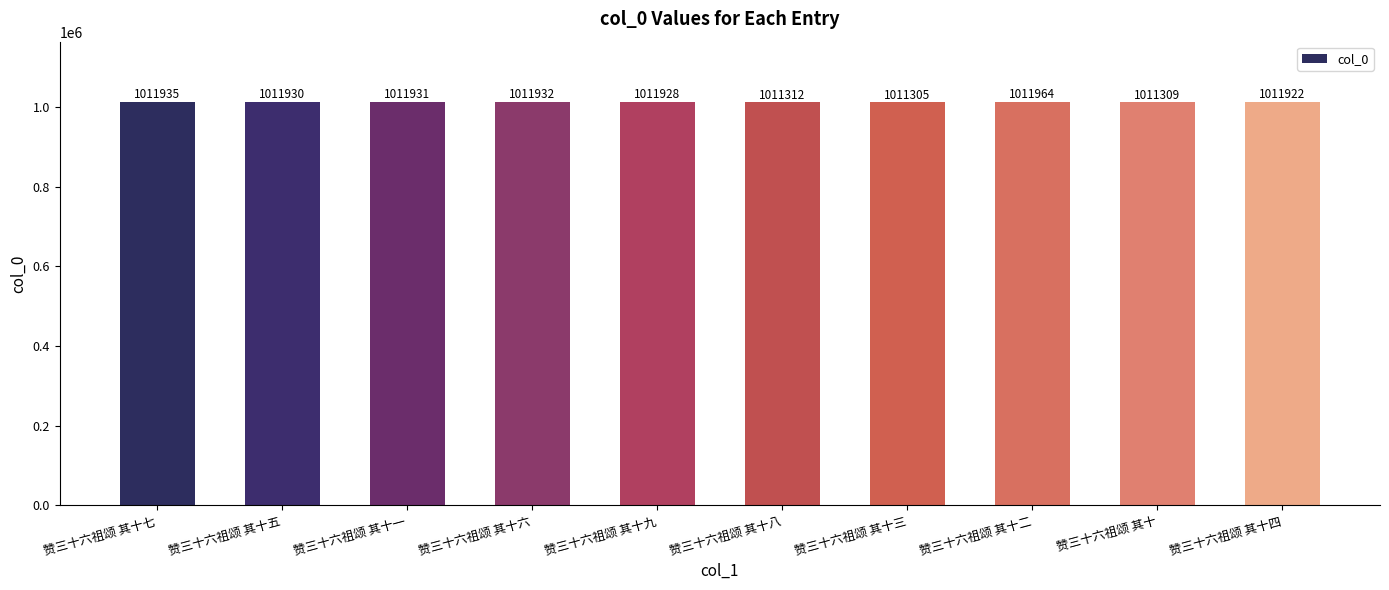

Where does the data first go above 1011930?

赞三十六祖颂 其十七